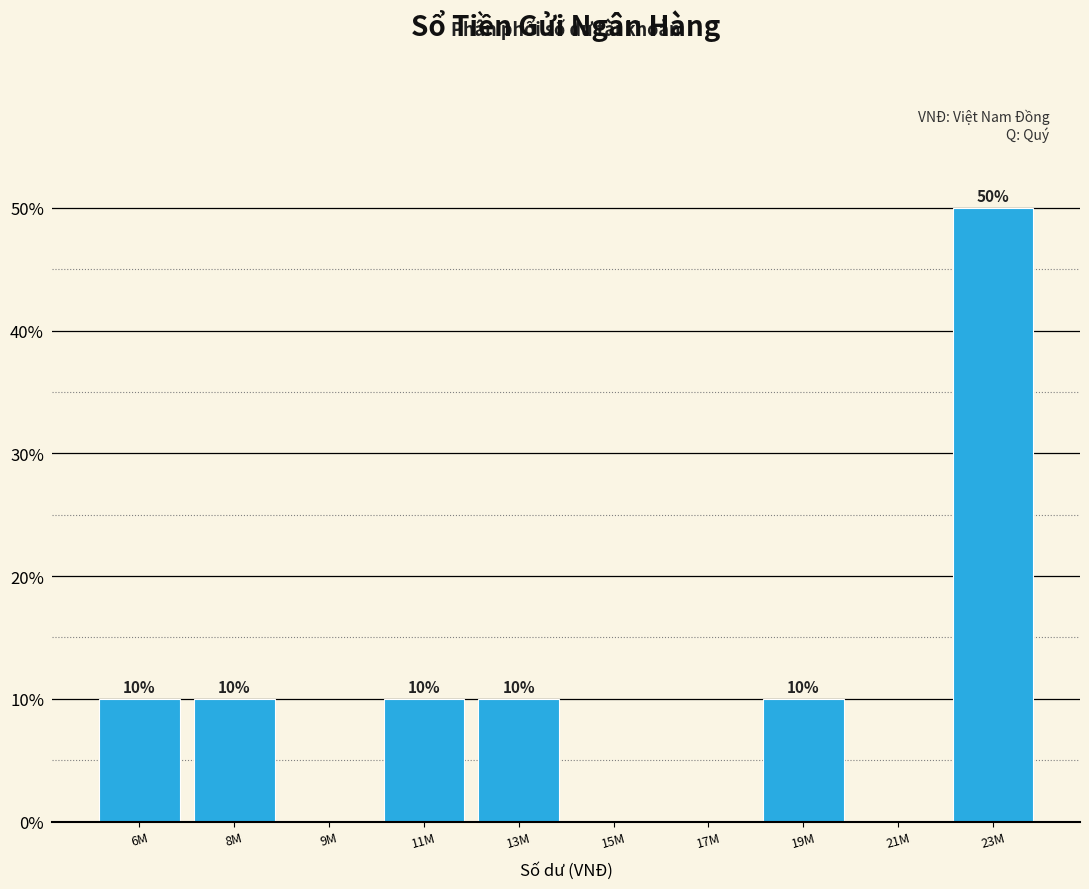

Reading left to right, list all the values displayed in this chart.

6M=10	8M=10	9M=0	11M=10	13M=10	15M=0	17M=0	19M=10	21M=0	23M=50